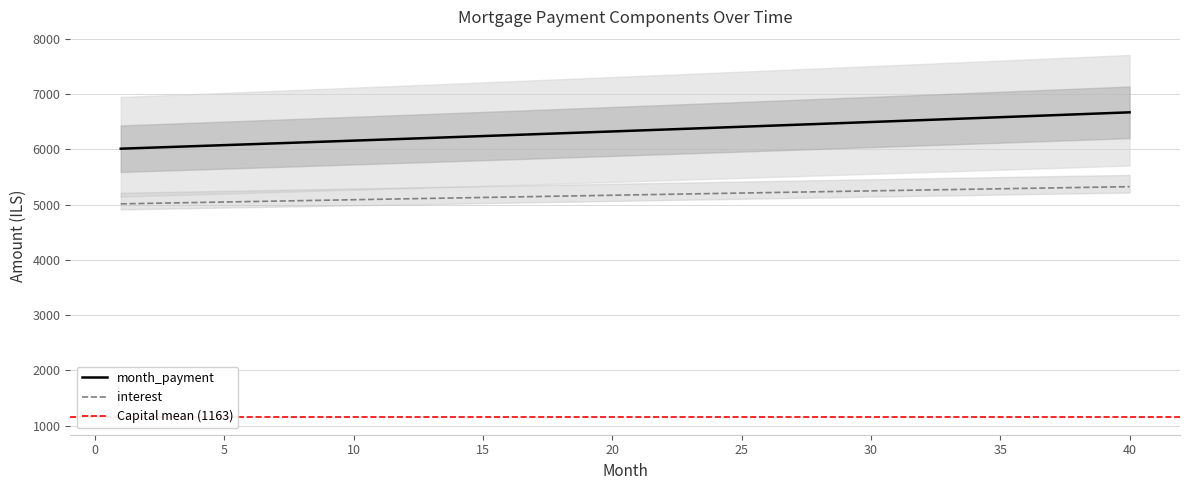

What is the minimum value shown in the chart?

5013.3